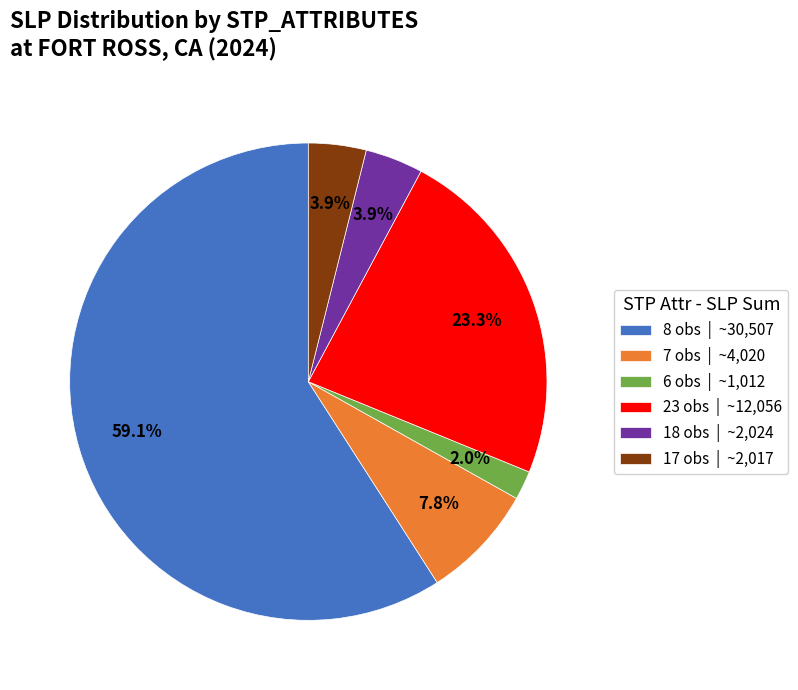

What is the largest slice in the pie chart?

8 obs | ~30,507